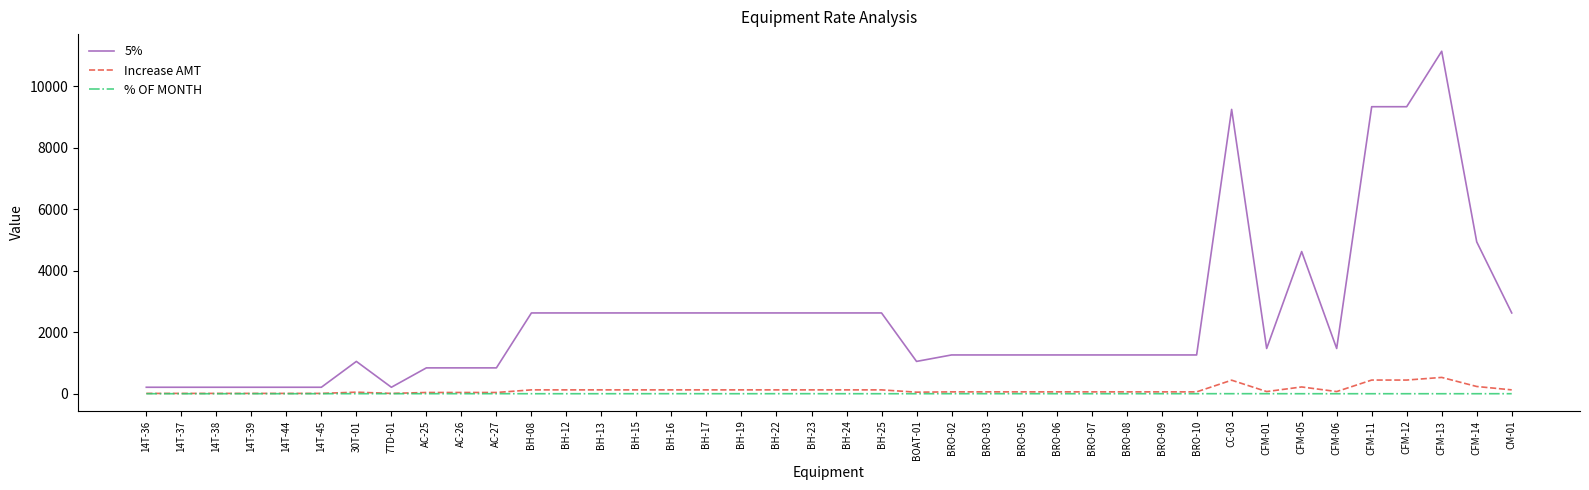

What are all the series names shown in the legend?

5%, Increase AMT, % OF MONTH